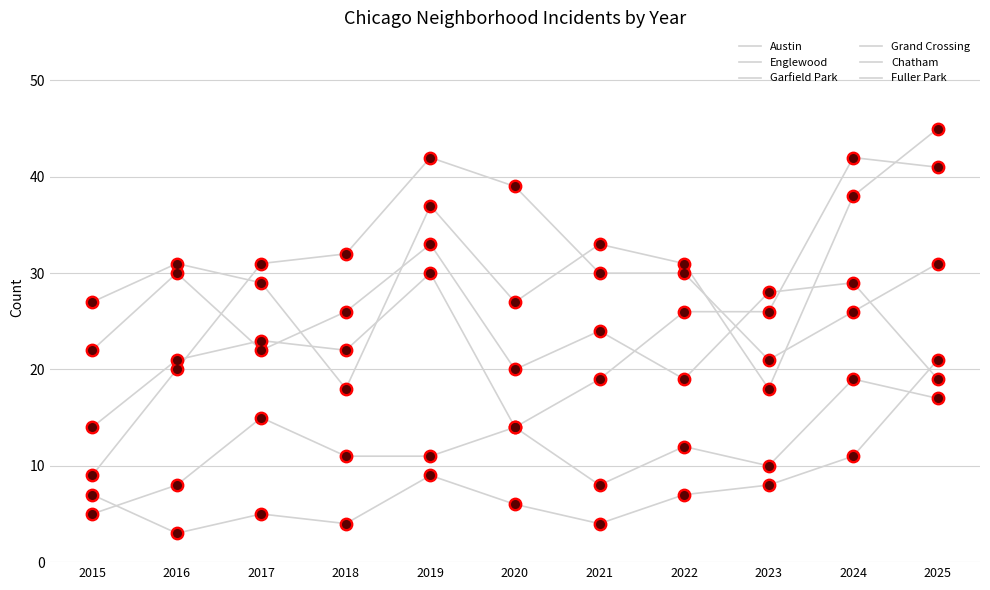

How many lines are shown in the chart?

6